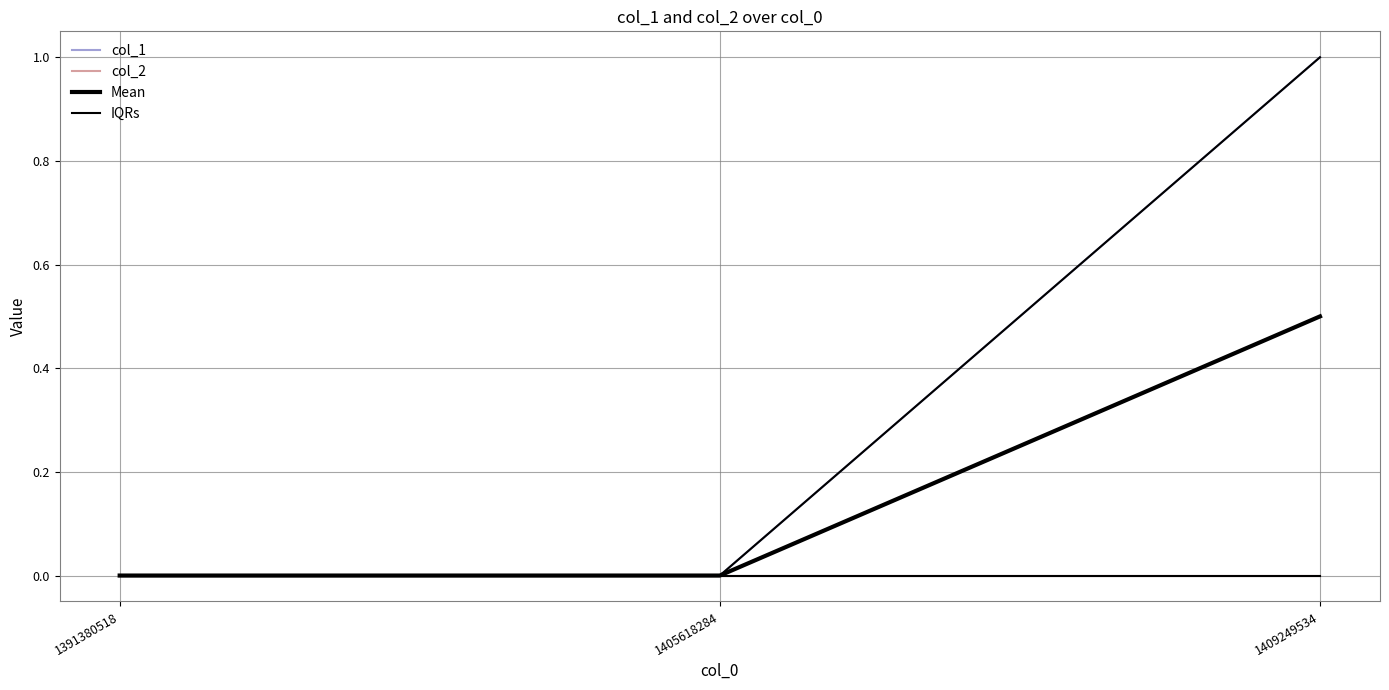

Rank the series at 1405618284 from highest to lowest value.

col_1, col_2, Mean, IQRs